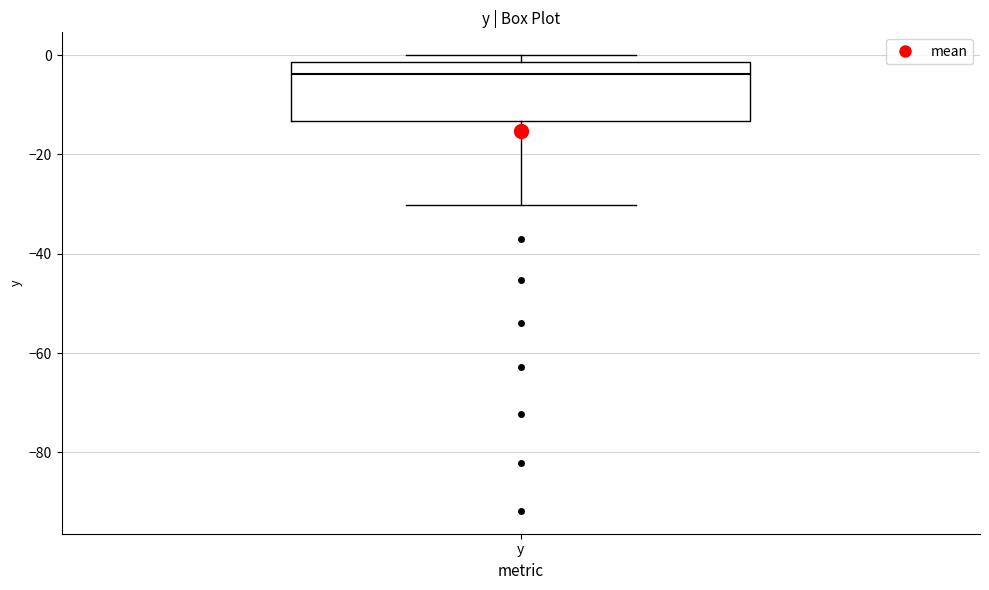

Where does the median line of the box for y sit on the y-axis? The values are not printed on the chart, so give them approximately, as read against the axis.

-4